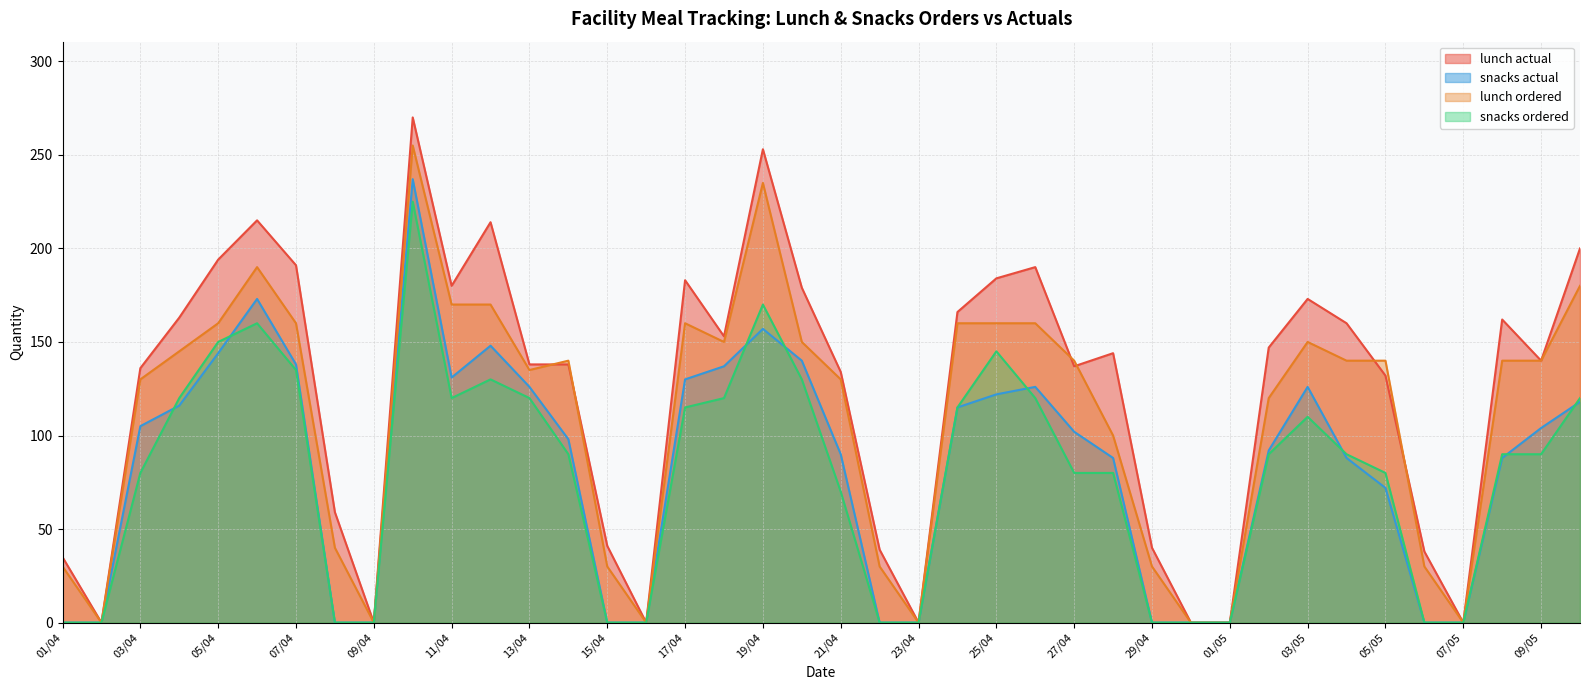

Reading left to right, extract all data points from this chart.

lunch actual: 01/04=35	02/04=0	03/04=136	04/04=163	05/04=194	06/04=215	07/04=191	08/04=59	09/04=0	10/04=270	11/04=180	12/04=214	13/04=138	14/04=138	15/04=41	16/04=0	17/04=183	18/04=153	19/04=253	20/04=179	21/04=134	22/04=39	23/04=0	24/04=166	25/04=184	26/04=190	27/04=137	28/04=144	29/04=40	30/04=0	01/05=0	02/05=147	03/05=173	04/05=160	05/05=132	06/05=38	07/05=0	08/05=162	09/05=140	10/05=200
snacks actual: 01/04=0	02/04=0	03/04=105	04/04=116	05/04=144	06/04=173	07/04=138	08/04=0	09/04=0	10/04=237	11/04=131	12/04=148	13/04=126	14/04=98	15/04=0	16/04=0	17/04=130	18/04=137	19/04=157	20/04=140	21/04=90	22/04=0	23/04=0	24/04=115	25/04=122	26/04=126	27/04=102	28/04=88	29/04=0	30/04=0	01/05=0	02/05=92	03/05=126	04/05=88	05/05=72	06/05=0	07/05=0	08/05=88	09/05=104	10/05=118
lunch ordered: 01/04=30	02/04=0	03/04=130	04/04=145	05/04=160	06/04=190	07/04=160	08/04=40	09/04=0	10/04=255	11/04=170	12/04=170	13/04=135	14/04=140	15/04=30	16/04=0	17/04=160	18/04=150	19/04=235	20/04=150	21/04=130	22/04=30	23/04=0	24/04=160	25/04=160	26/04=160	27/04=140	28/04=100	29/04=30	30/04=0	01/05=0	02/05=120	03/05=150	04/05=140	05/05=140	06/05=30	07/05=0	08/05=140	09/05=140	10/05=180
snacks ordered: 01/04=0	02/04=0	03/04=80	04/04=120	05/04=150	06/04=160	07/04=135	08/04=0	09/04=0	10/04=225	11/04=120	12/04=130	13/04=120	14/04=90	15/04=0	16/04=0	17/04=115	18/04=120	19/04=170	20/04=130	21/04=70	22/04=0	23/04=0	24/04=115	25/04=145	26/04=120	27/04=80	28/04=80	29/04=0	30/04=0	01/05=0	02/05=90	03/05=110	04/05=90	05/05=80	06/05=0	07/05=0	08/05=90	09/05=90	10/05=120